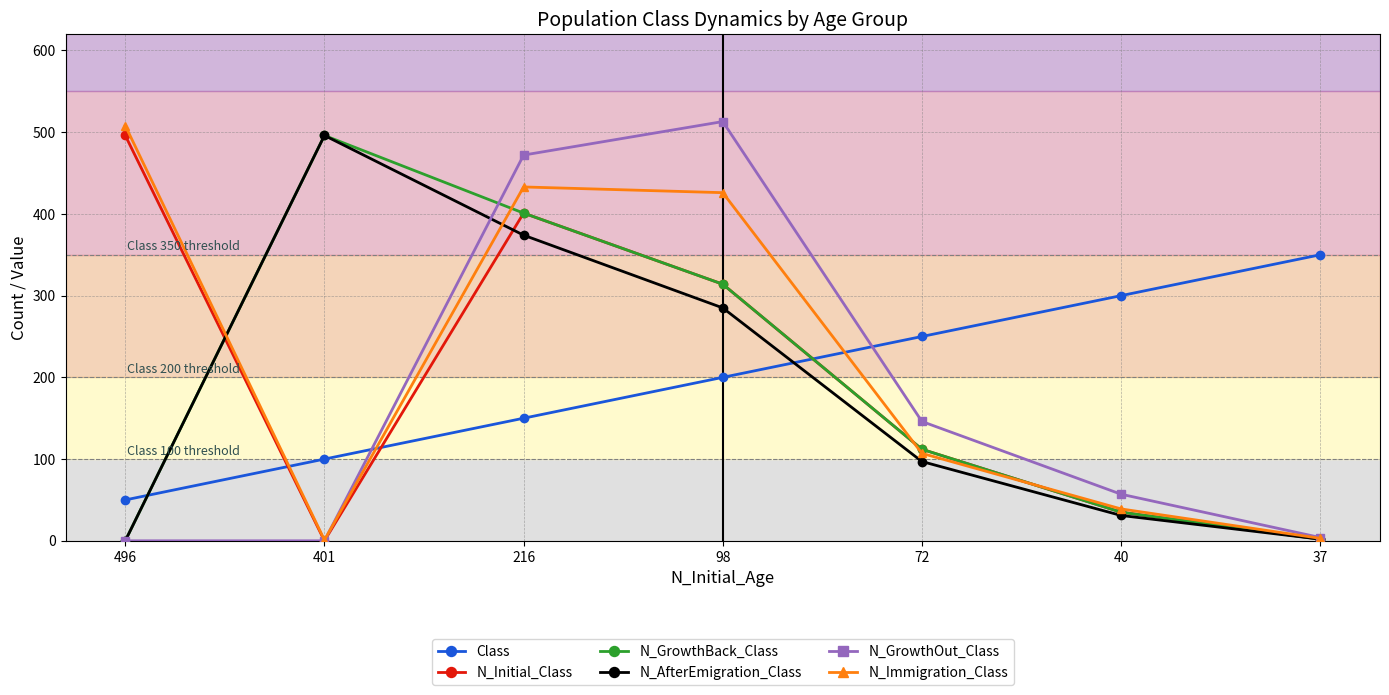

Where is the first local maximum for N_AfterEmigration_Class?

401